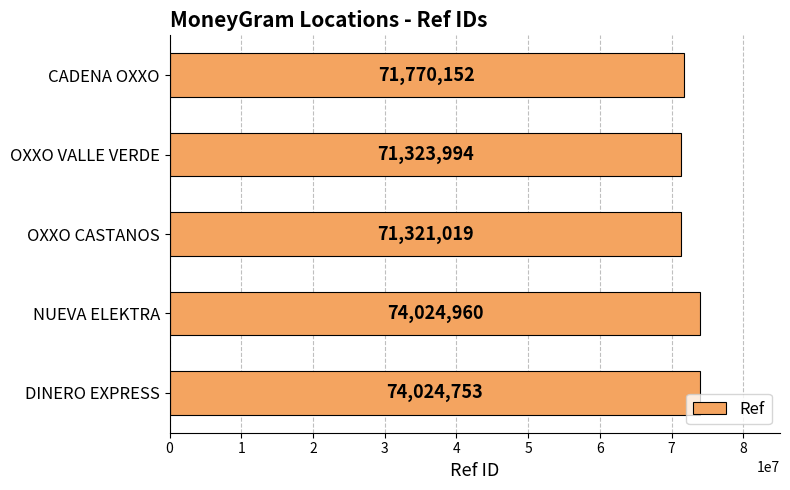

Is it true that the value at OXXO VALLE VERDE is 71323994?

True